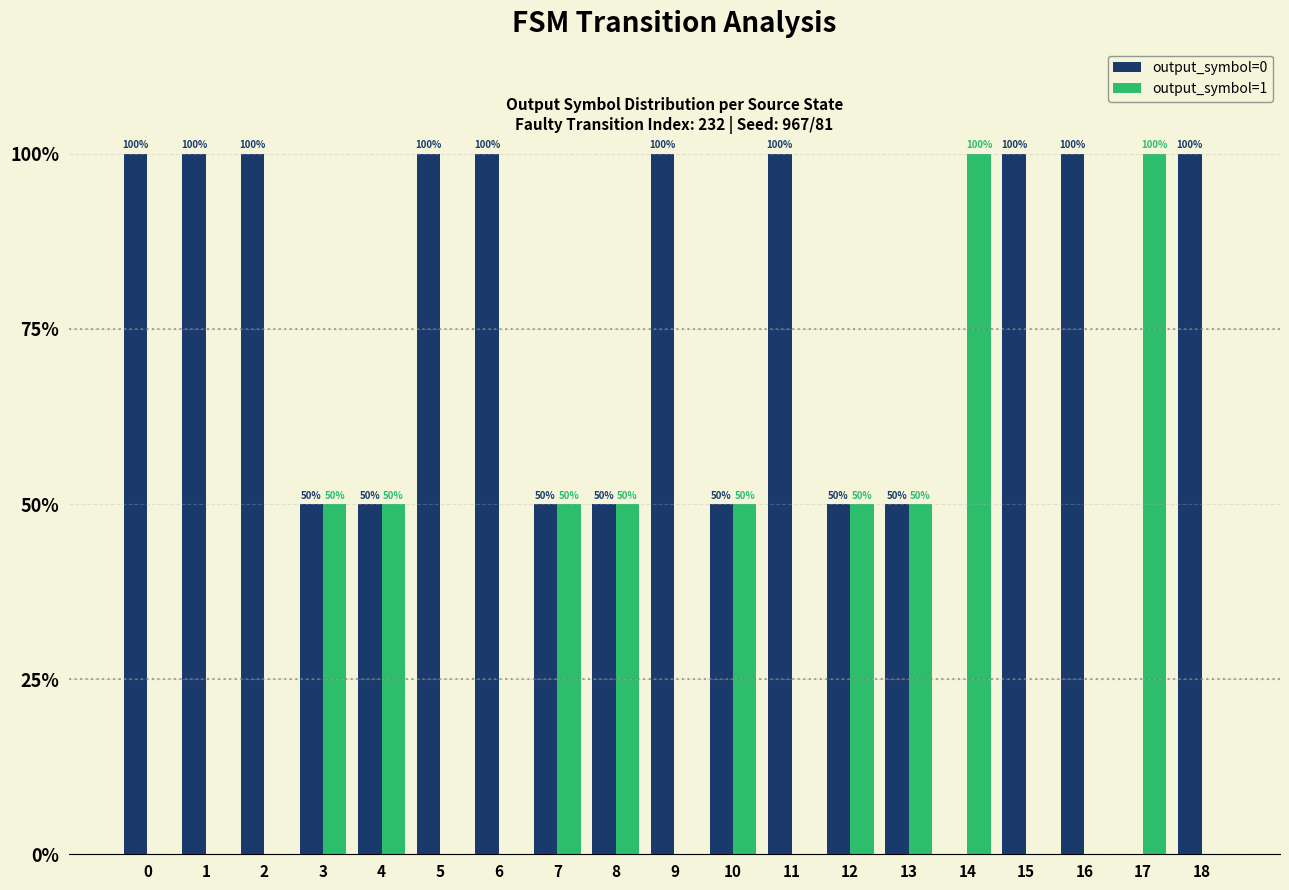

Reading left to right, what are all the values shown in this chart?

output_symbol=0: 100	100	100	50	50	100	100	50	50	100	50	100	50	50	0	100	100	0	100
output_symbol=1: 0	0	0	50	50	0	0	50	50	0	50	0	50	50	100	0	0	100	0